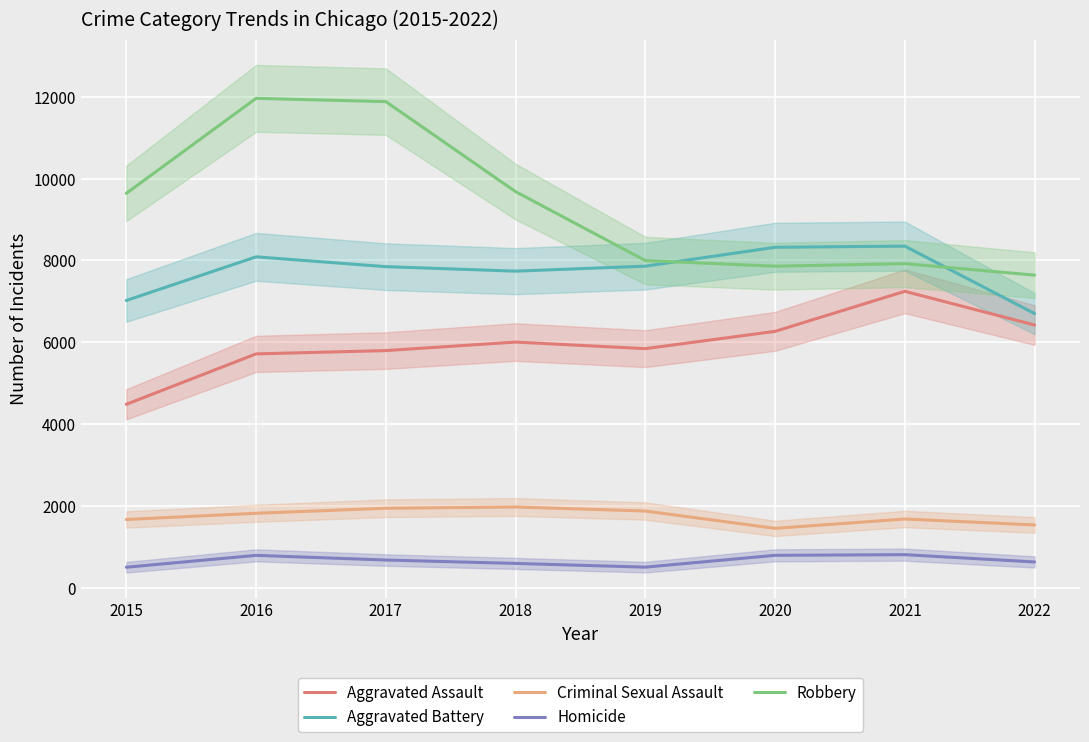

Rank the series at 2022 from highest to lowest value.

Robbery, Aggravated Battery, Aggravated Assault, Criminal Sexual Assault, Homicide